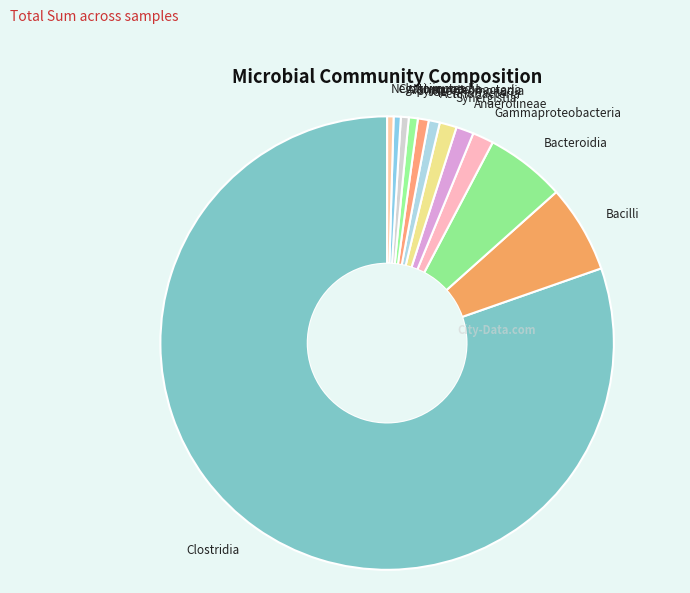

Combined, do Bacilli and Actinobacteria account for over 50%?

No